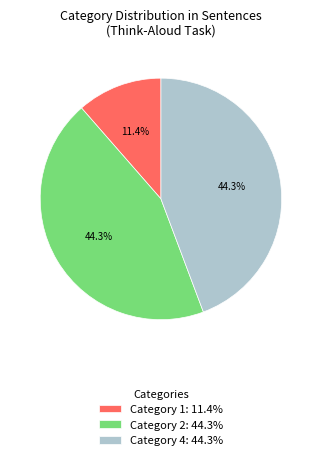

Approximately how many times larger is the value at Category 1: 11.4% compared to Category 4: 44.3%?

0.3